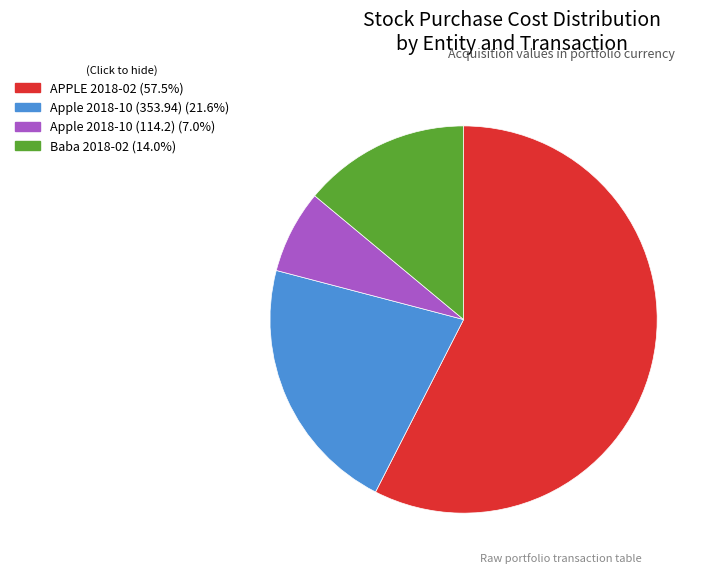

Is there any slice that represents more than half of the pie?

Yes